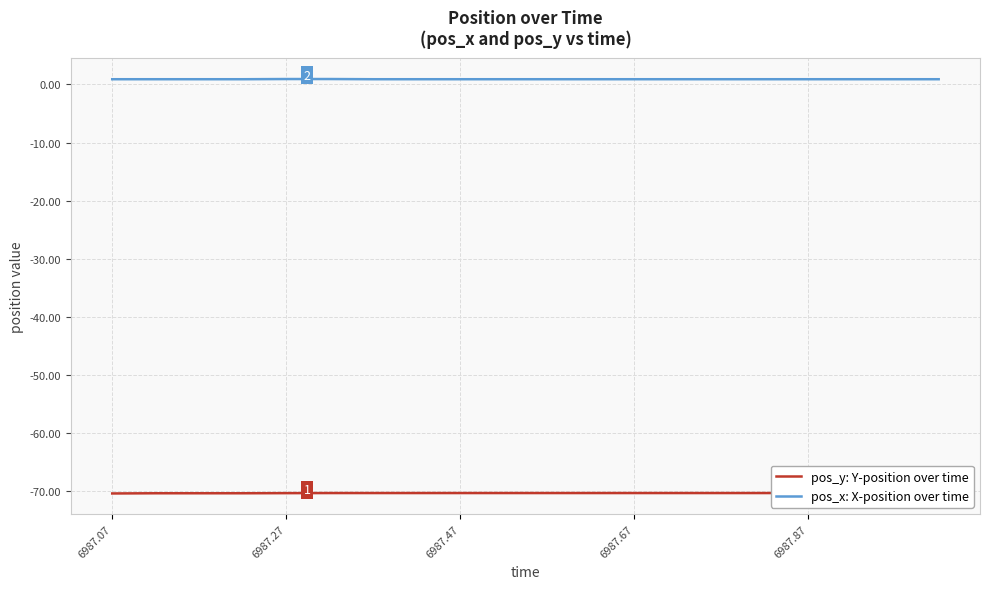

How many data points does each series have?

20